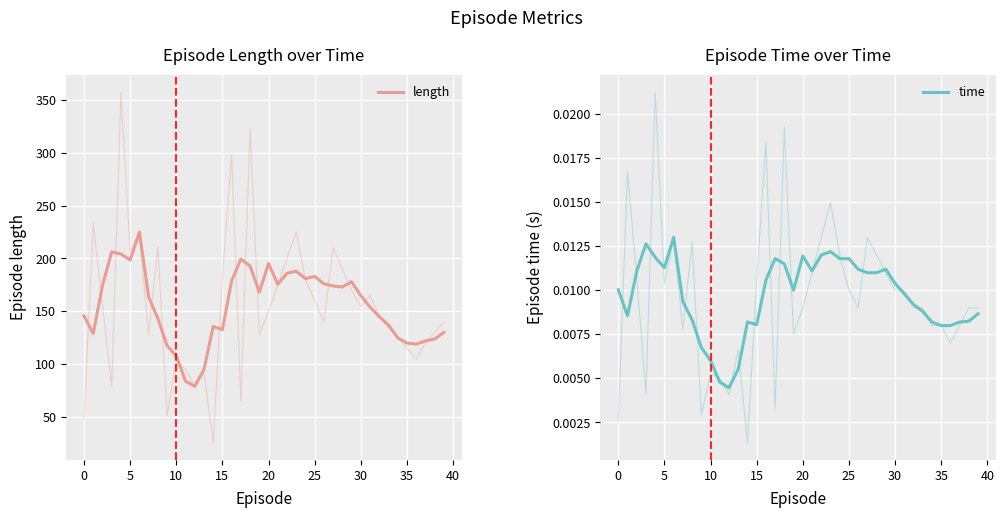

What is the total value across all series at 36?

119.0